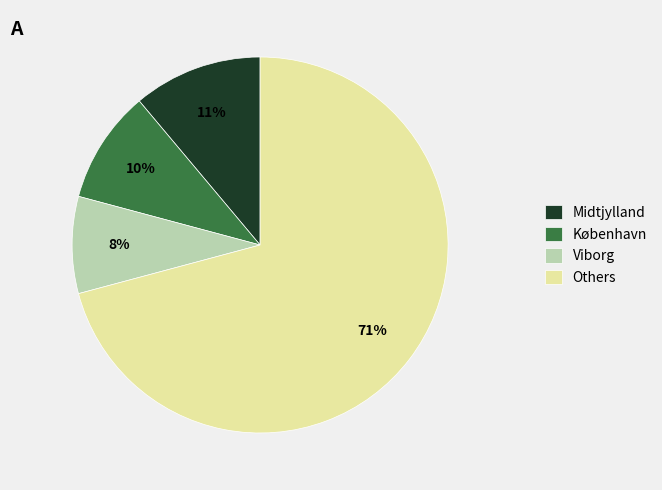

To the nearest percent, what is the average slice percentage?

25%